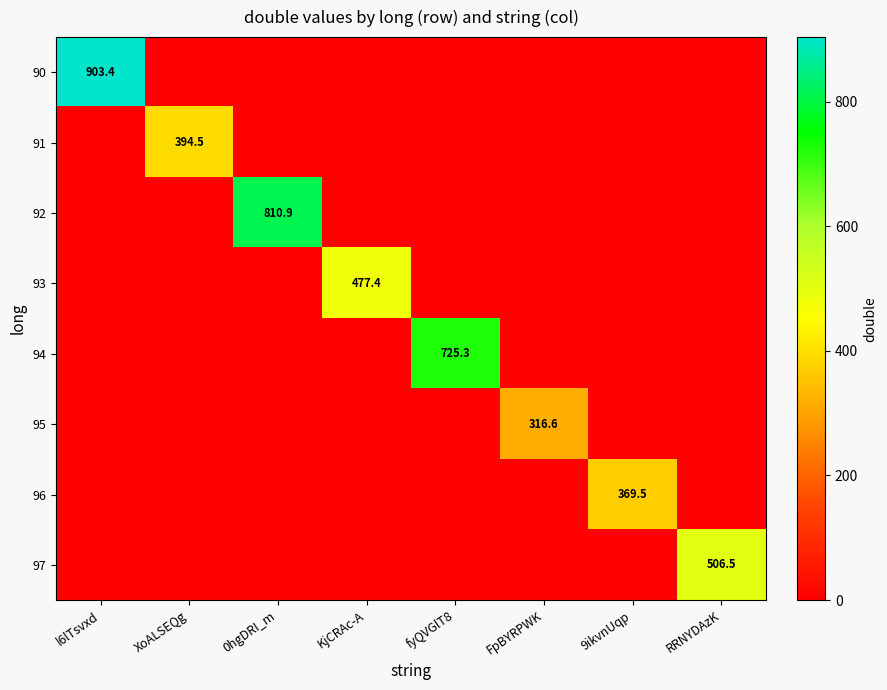

Is it true that 91 equals 394.5 at XoALSEQg?

True